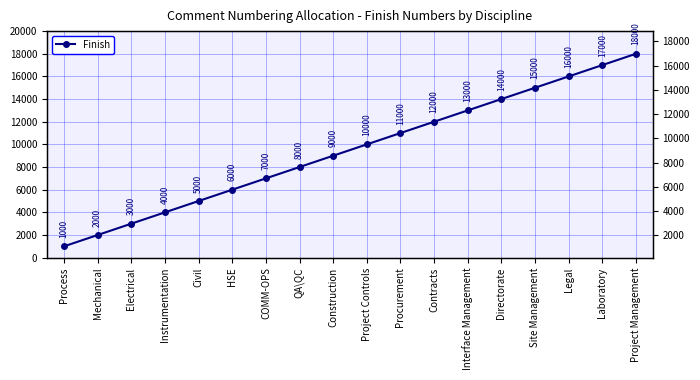

Read the value at Site Management.

15000